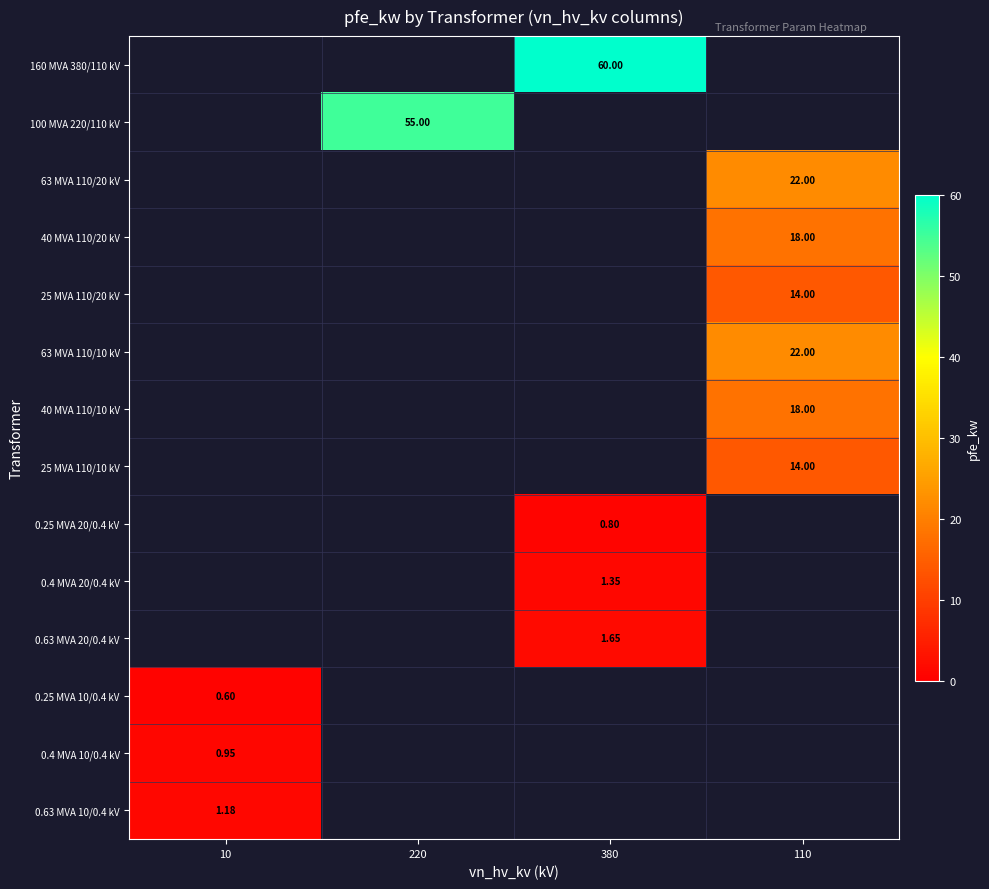

Is the value of 0.4 MVA 10/0.4 kV at 10 greater than the value of 0.63 MVA 20/0.4 kV at 380?

No